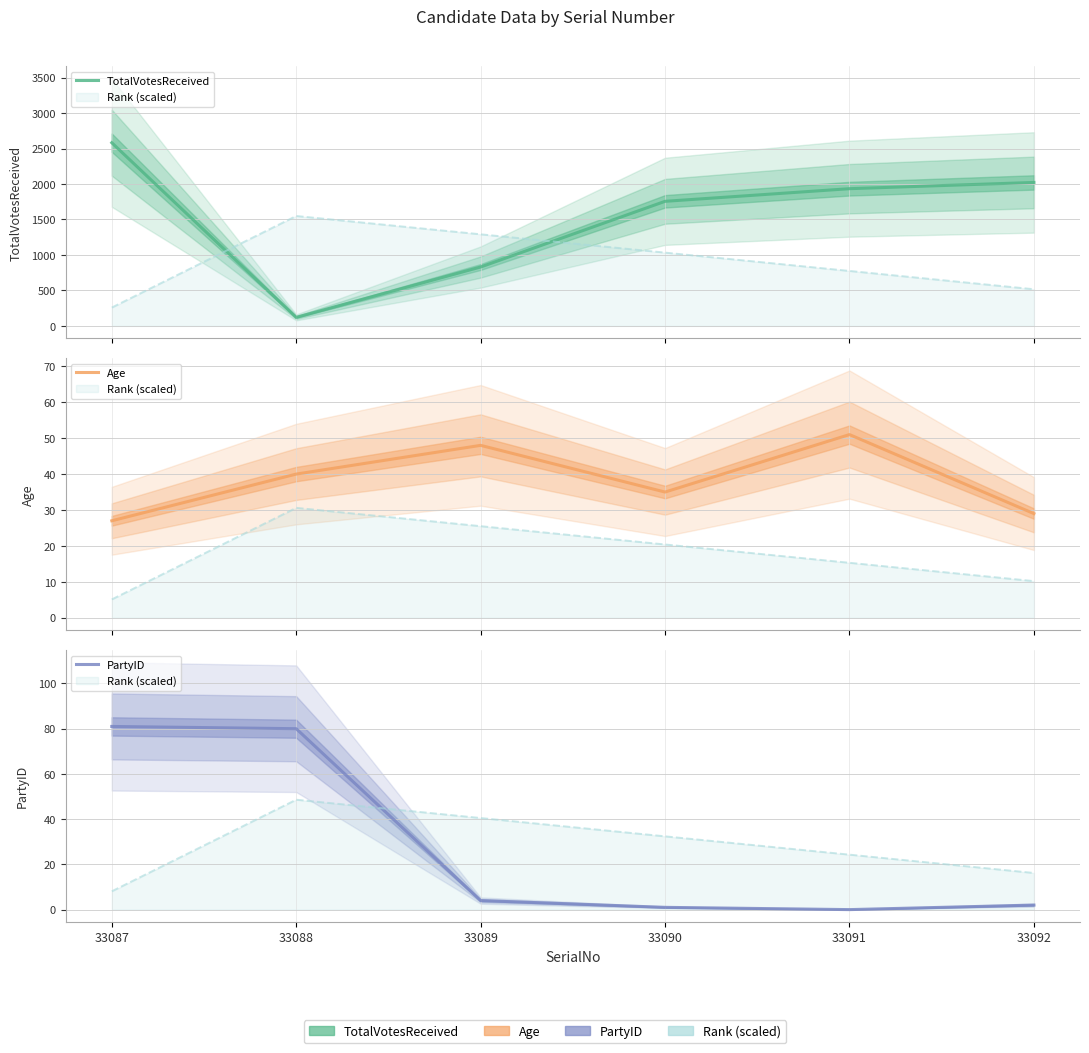

At how many categories does at least one series exceed 781?

5